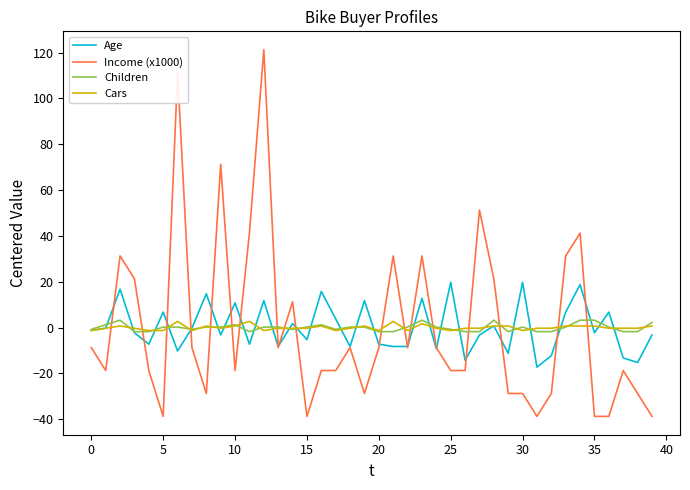

Which series has the widest spread of values?

Income (x1000)